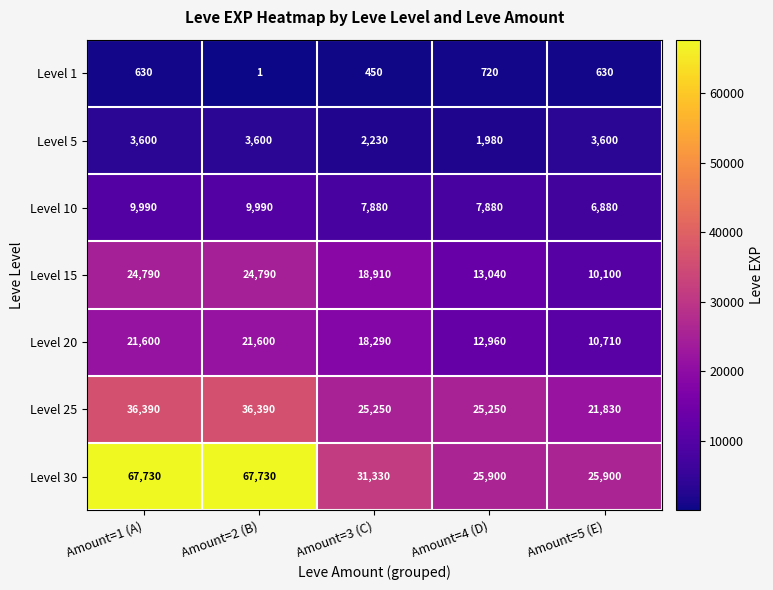

Is the value of Level 20 at Amount=4 (D) greater than the value of Level 30 at Amount=3 (C)?

No